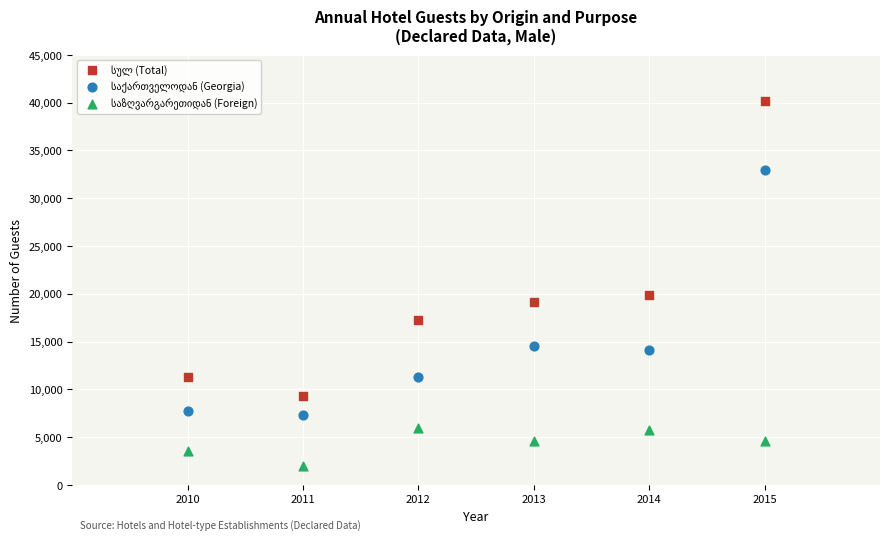

Across all data points, what is the range of X values (max minus min)?

5